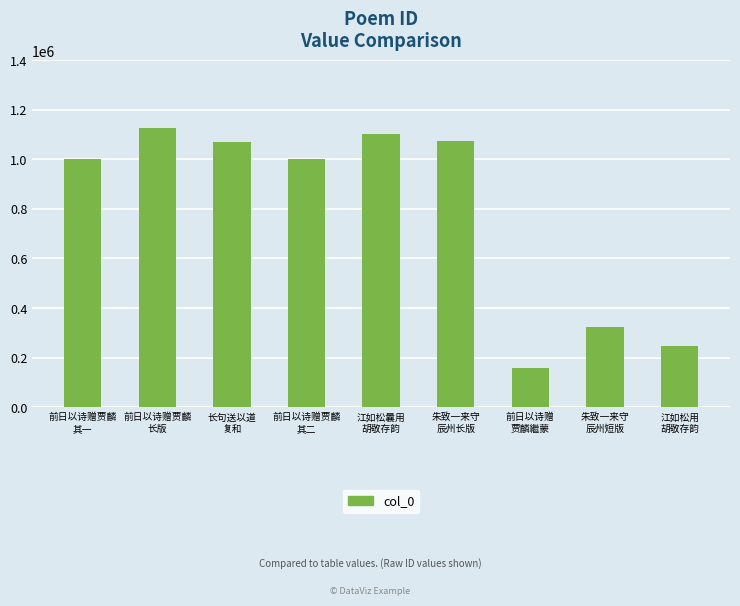

What is the smallest value displayed?

158049